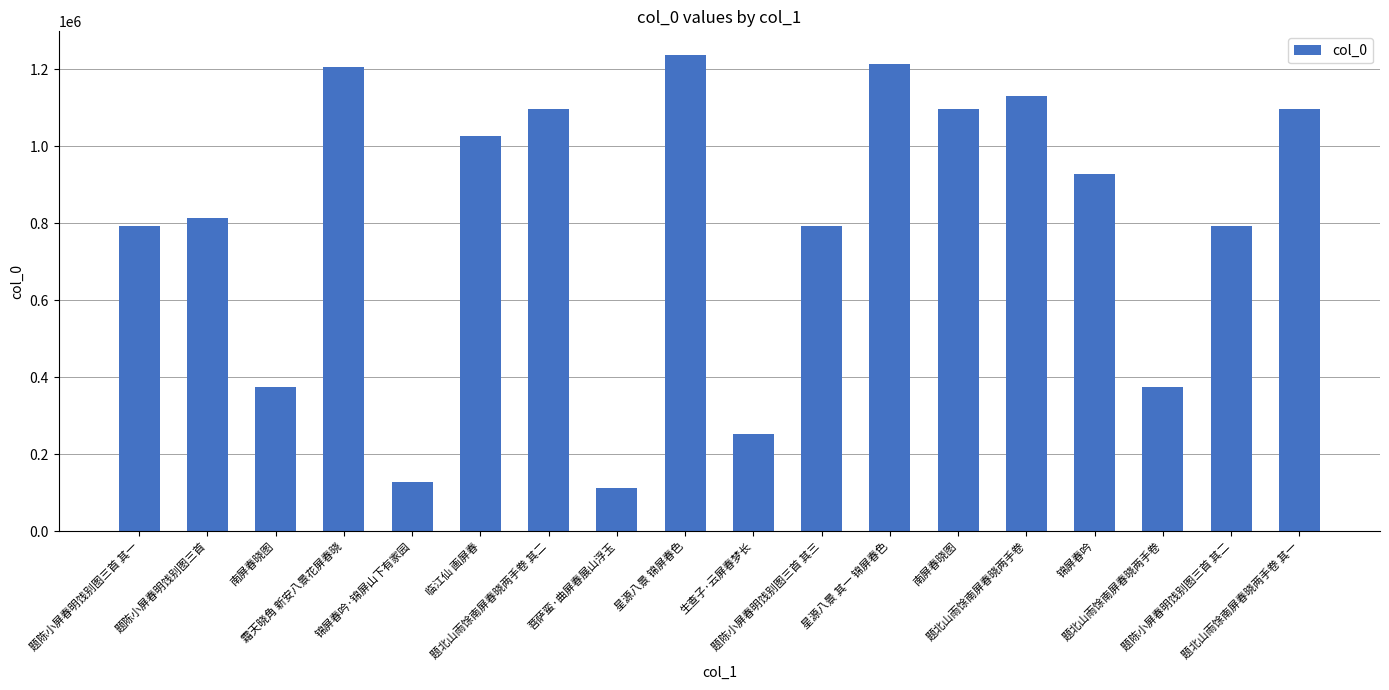

At which label is the value closest to 674528?

题陈小屏春明饯别图三首 其一